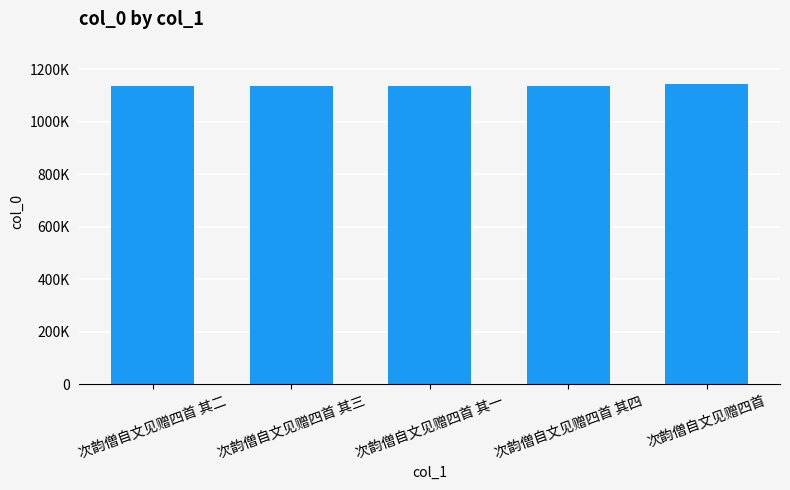

Reading right to left, extract all data points from this chart.

次韵僧自文见赠四首=1143753	次韵僧自文见赠四首 其四=1134948	次韵僧自文见赠四首 其一=1134951	次韵僧自文见赠四首 其三=1134949	次韵僧自文见赠四首 其二=1134950